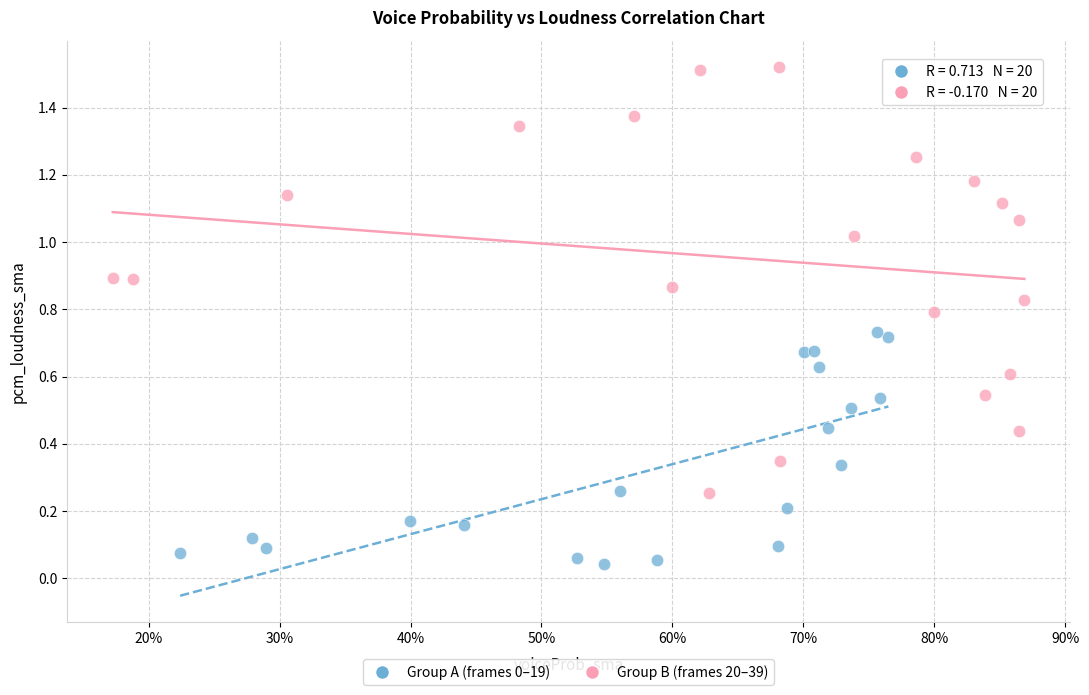

Which series has the widest spread of Y values?

Group B (frames 20–39)